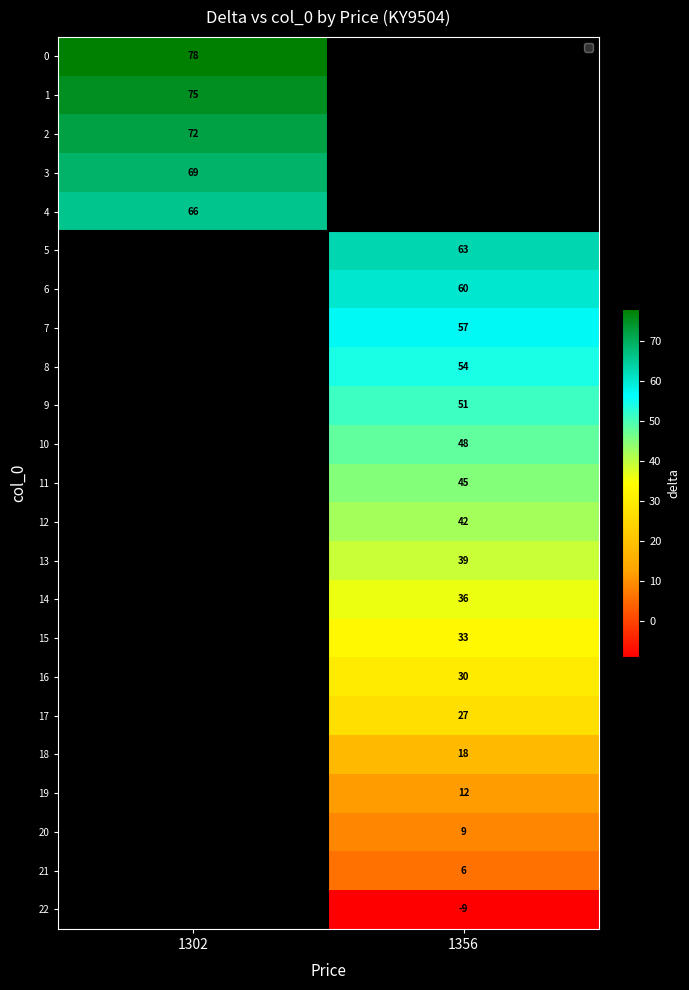

The 5 series shows 85 at 1356. True or false?

False